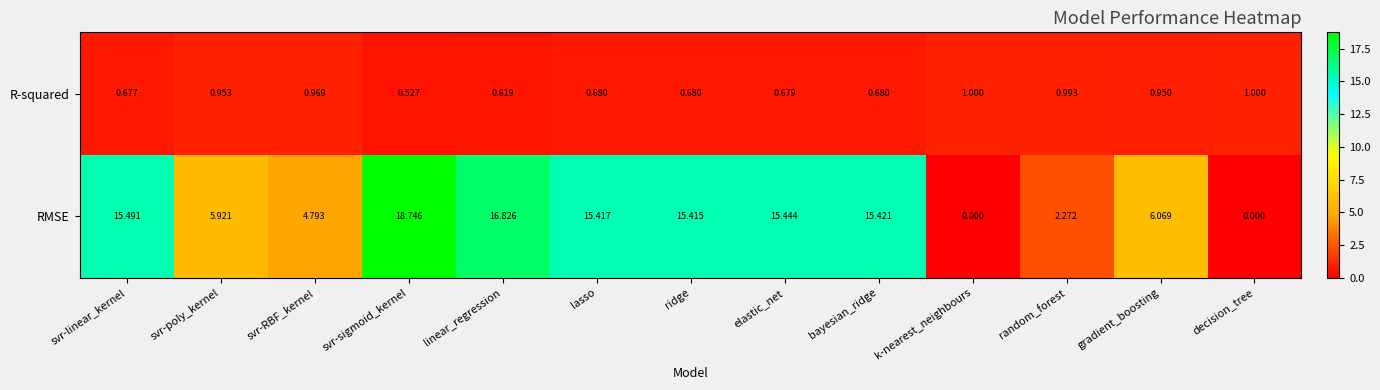

The value of R-squared at gradient_boosting is 1.6. True or false?

False